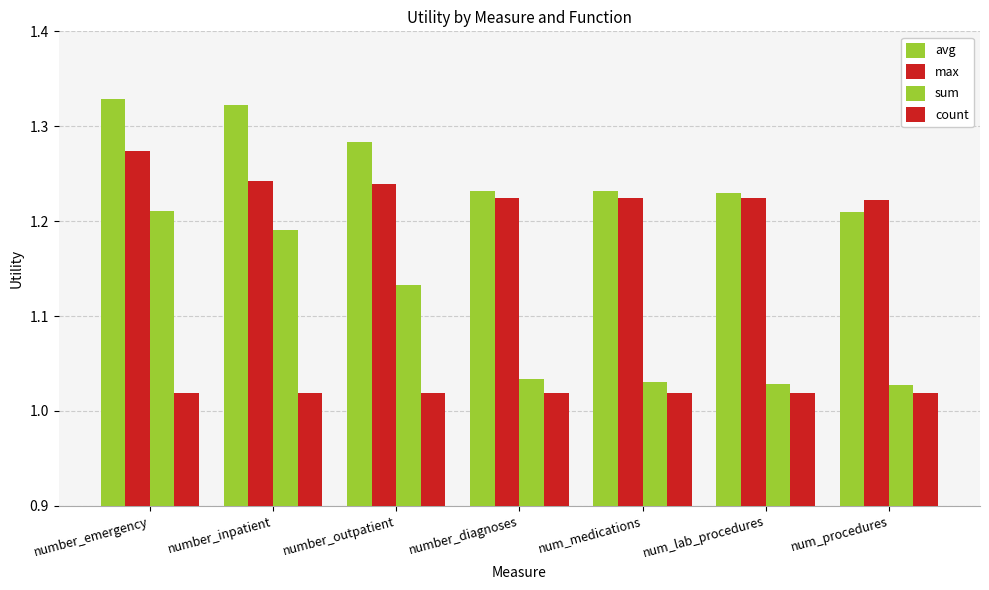

Reading right to left, extract all data points from this chart.

avg: 1.2	1.2	1.2	1.2	1.3	1.3	1.3
max: 1.2	1.2	1.2	1.2	1.2	1.2	1.3
sum: 1.0	1.0	1.0	1.0	1.1	1.2	1.2
count: 1.0	1.0	1.0	1.0	1.0	1.0	1.0